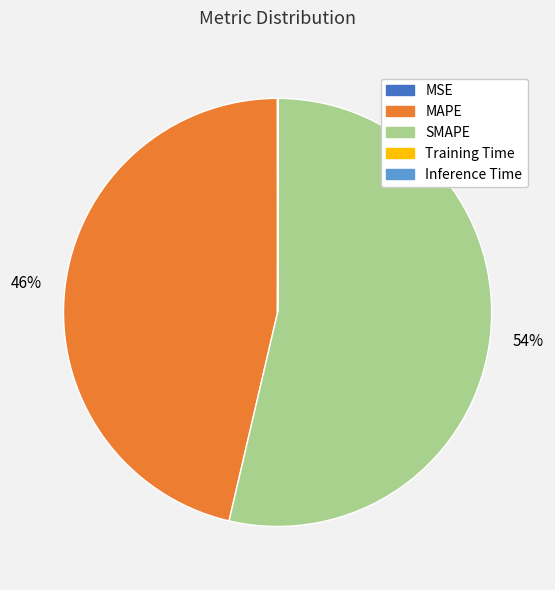

Which slice represents more than half of the pie?

SMAPE